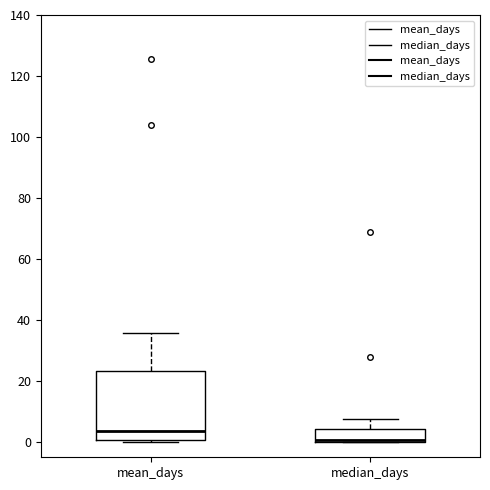

Reading left to right, read every box against the y-axis: the position of its median line, the range the box covers, and the ends of its whiskers. The values are not printed on the chart, so give them approximately, as read against the axis.

mean_days: median 4, box 0 to 24, whiskers 0 (just below the box's lower edge) to 36
median_days: median 0 (drawn on the box's lower edge), box 0 to 4, whiskers 0 to 8